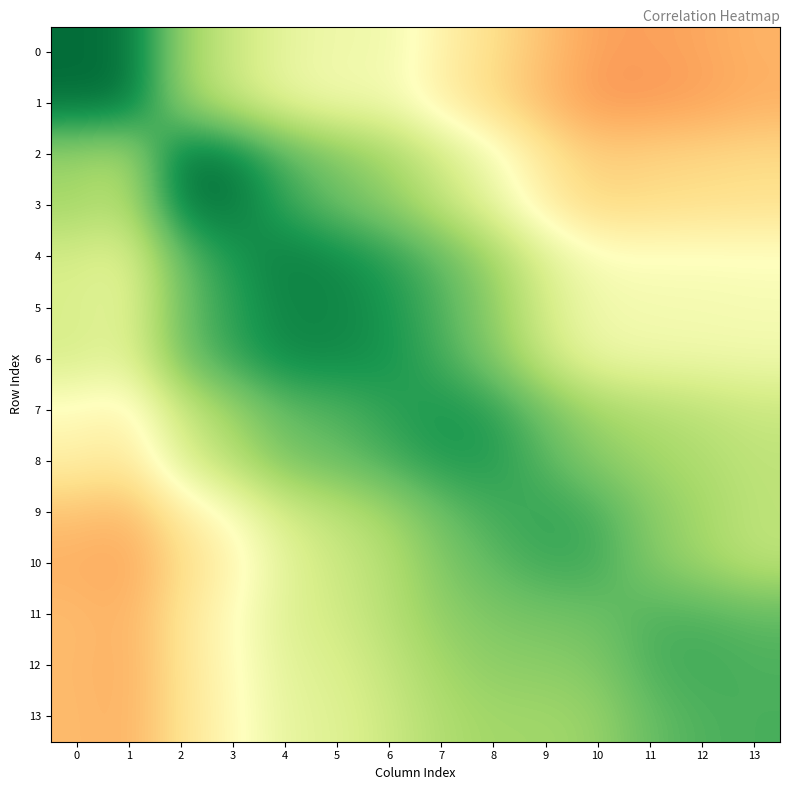

At how many categories does at least one series exceed 0?

14